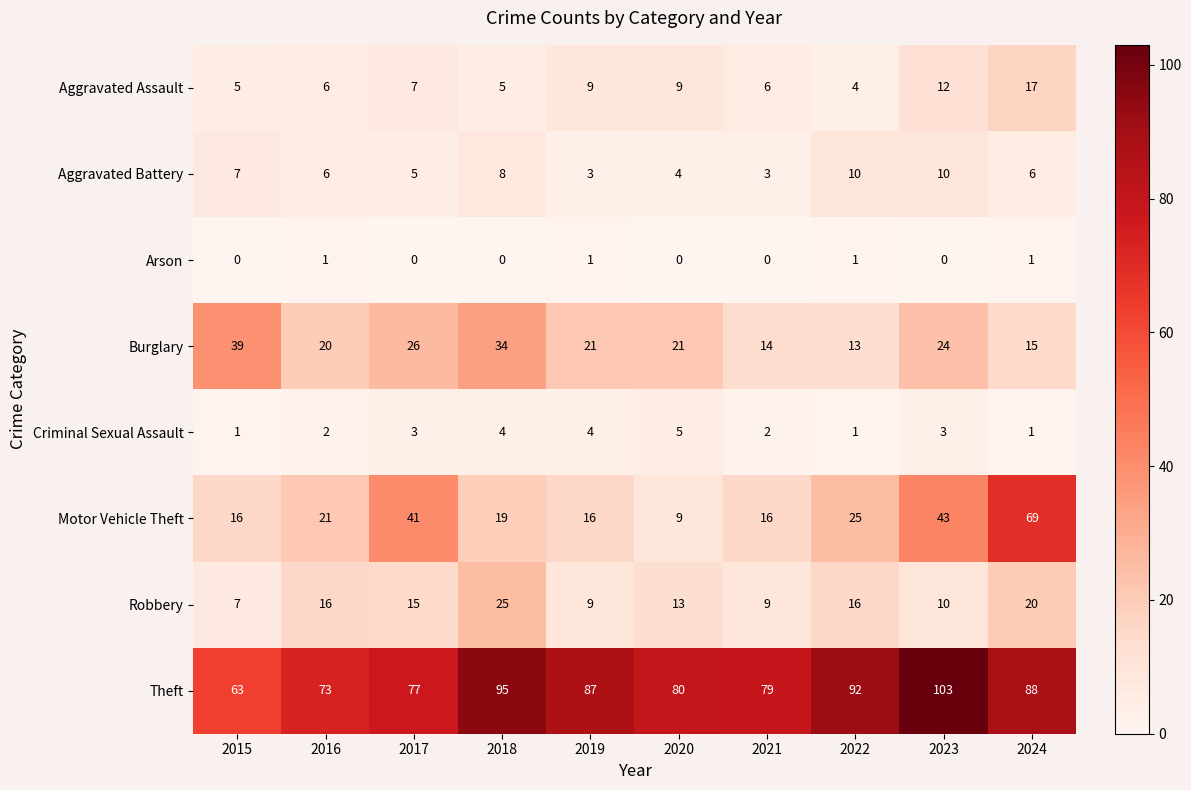

The value of Aggravated Battery at 2023 is 10. True or false?

True